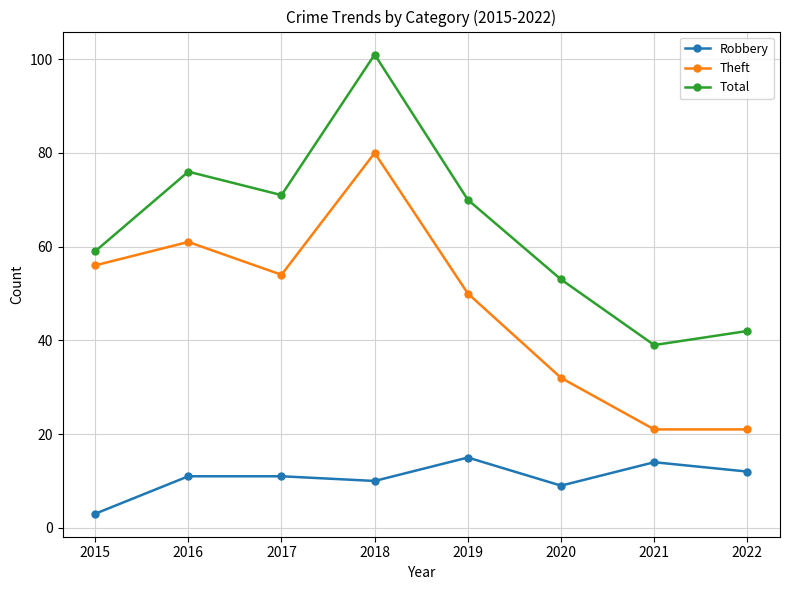

At which category does Theft reach its first local peak?

2016